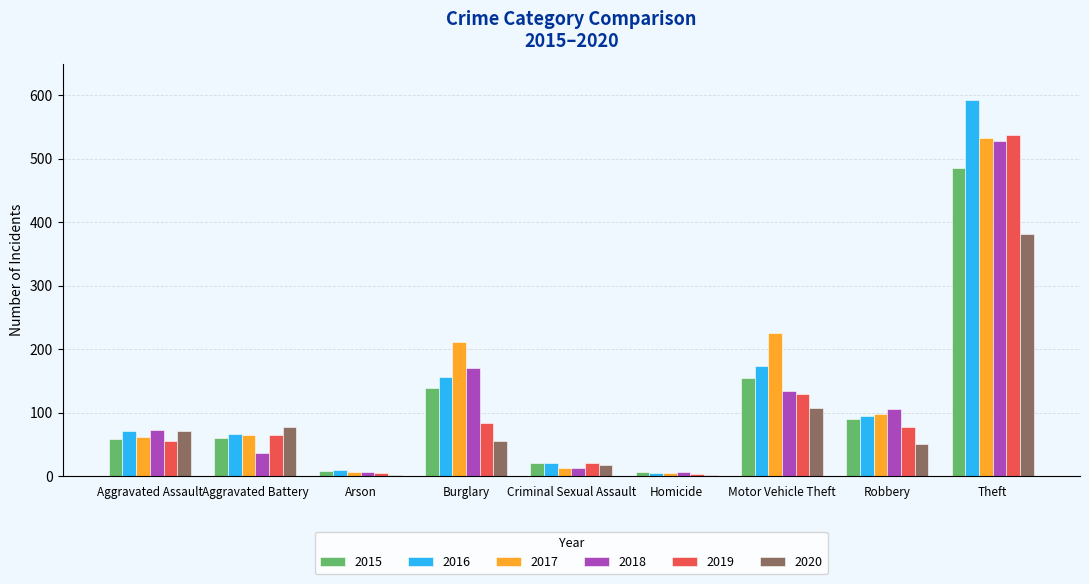

Is the value of 2020 at Aggravated Assault greater than the value of 2019 at Motor Vehicle Theft?

No